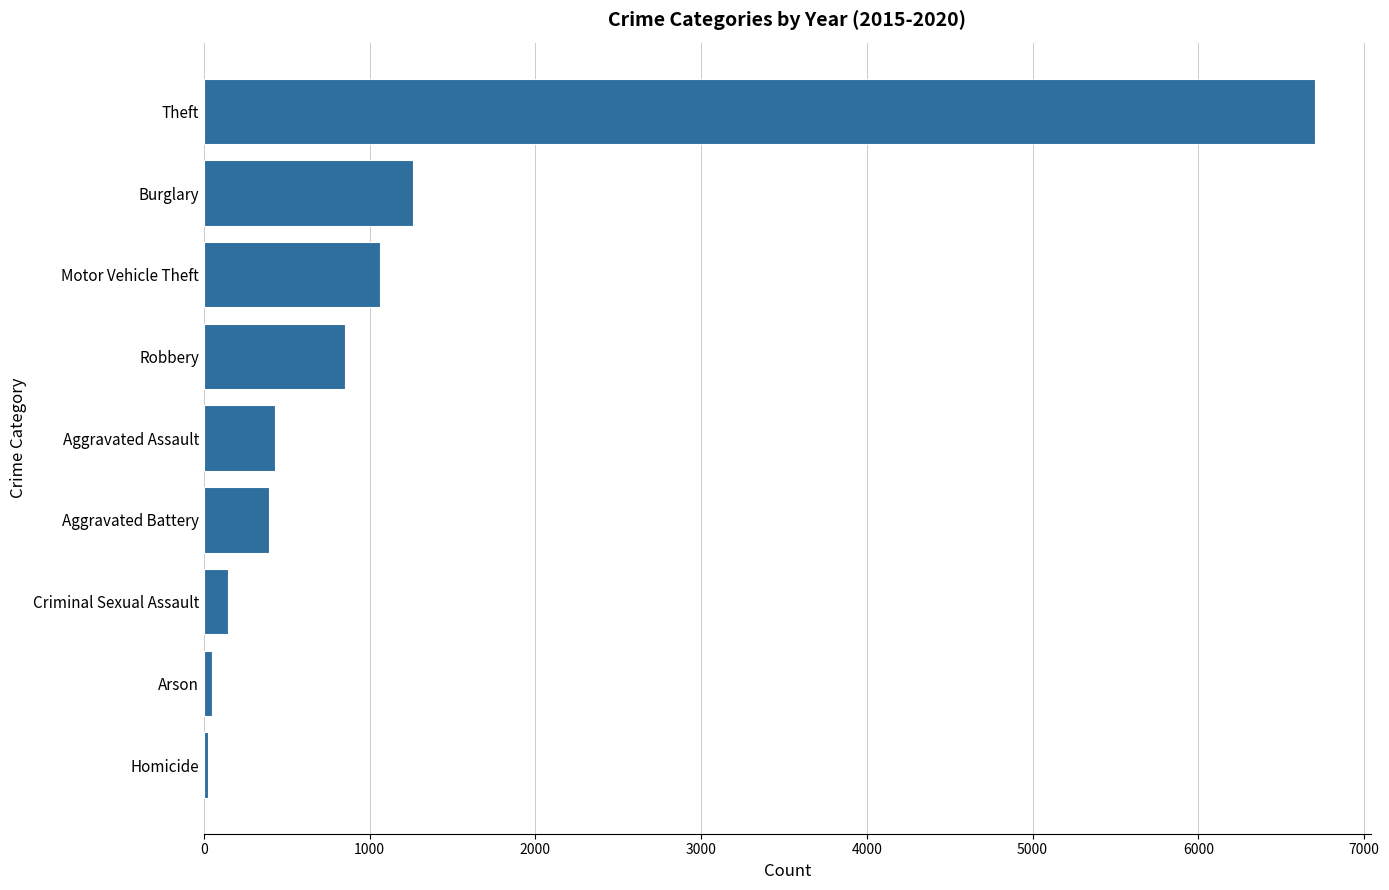

Which has a higher value, Burglary or Aggravated Battery?

Burglary